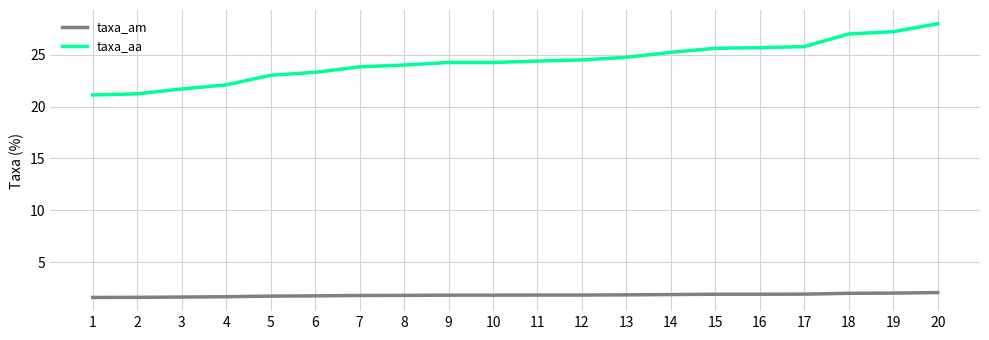

Which series has the largest total across all categories?

taxa_aa